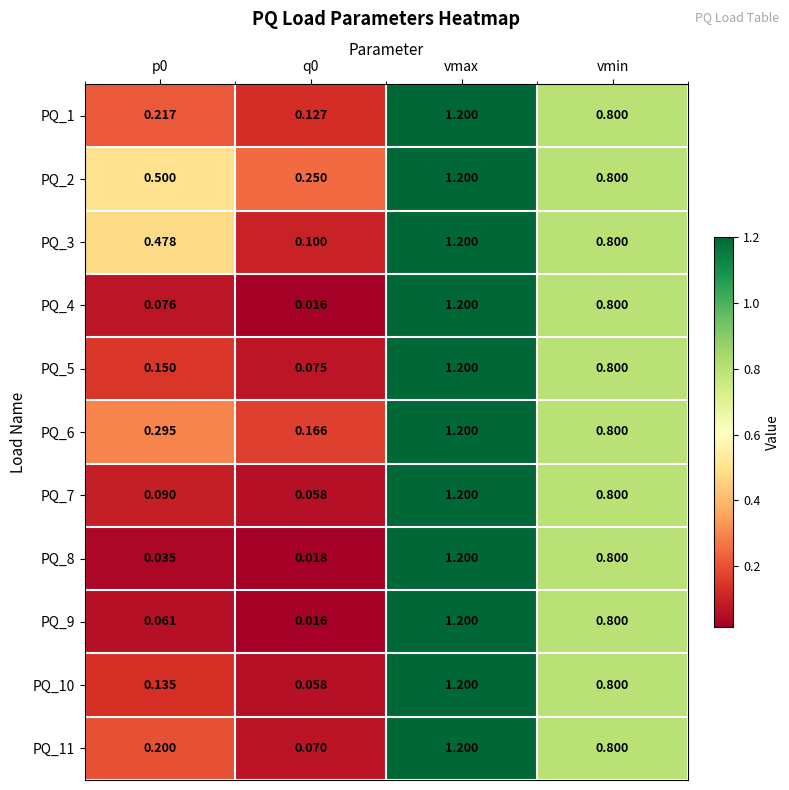

At how many categories does at least one series exceed 0?

4